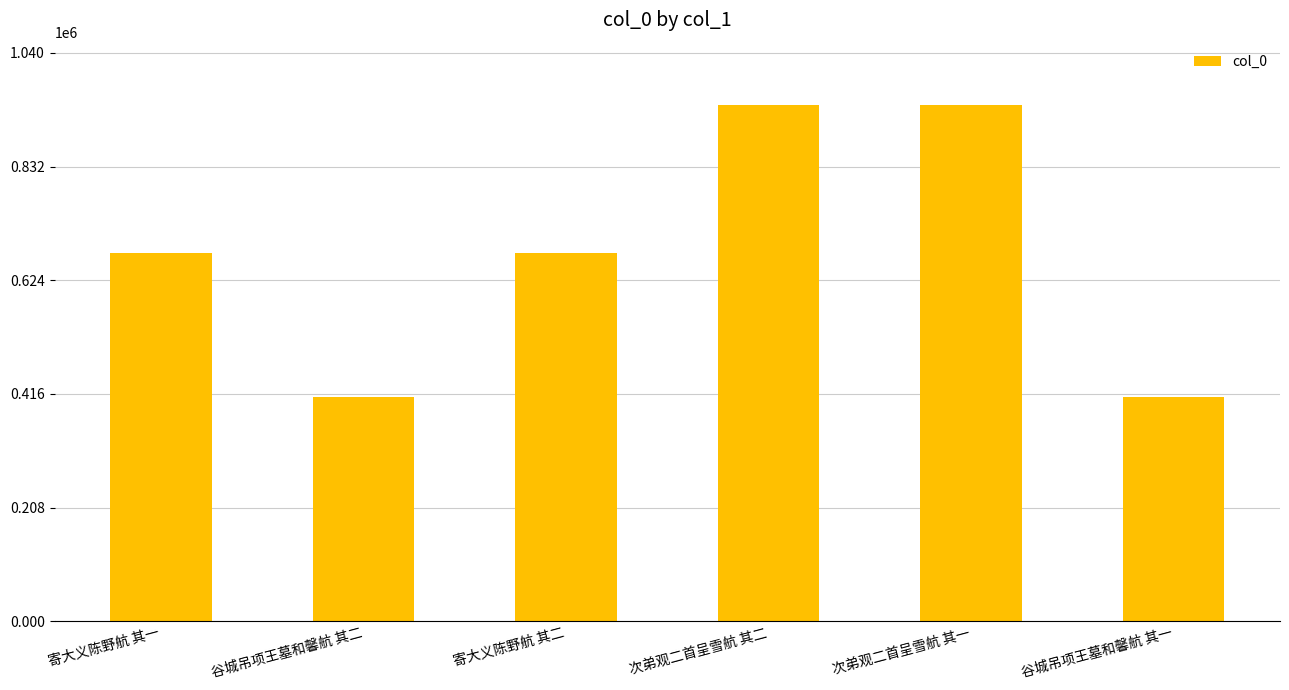

What is the ratio of the value at 寄大义陈野航 其二 to the value at 谷城吊项王墓和馨航 其二?

1.6